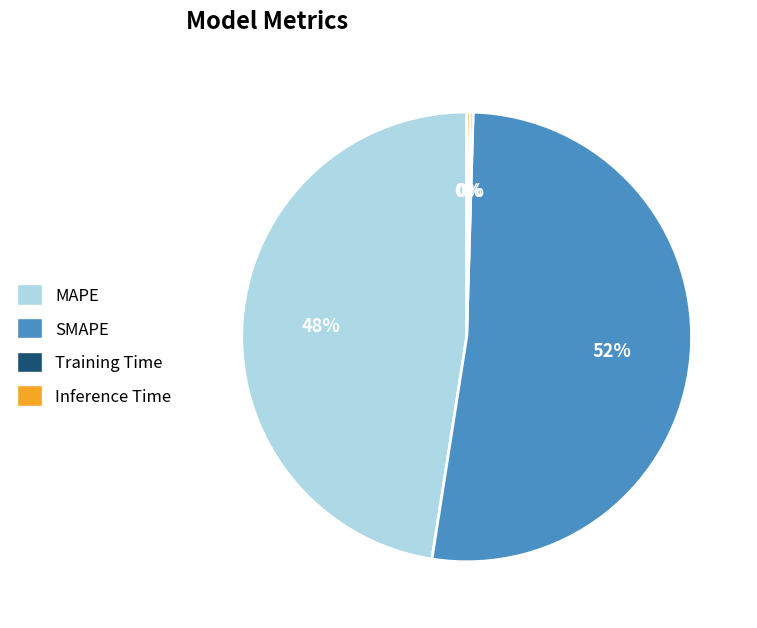

Is it true that SMAPE is 62% of the pie?

False